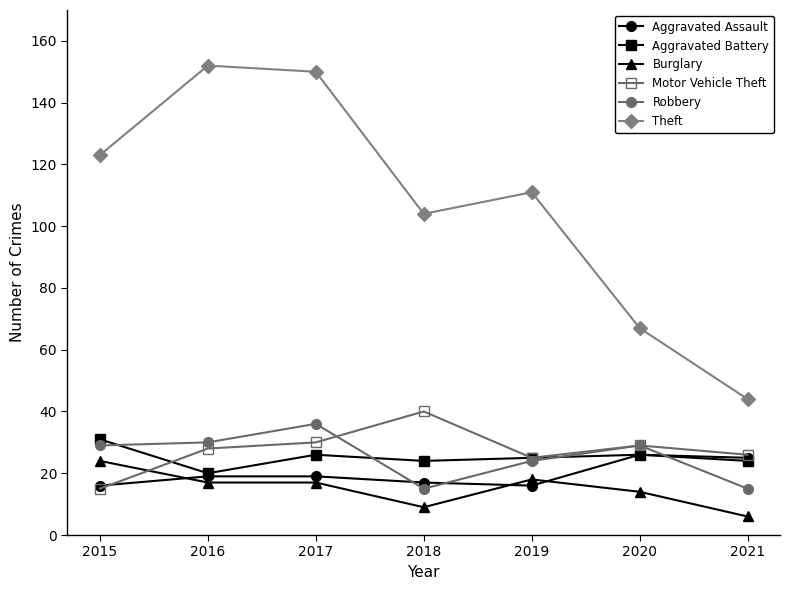

The value of Theft at 2020 is 23. True or false?

False